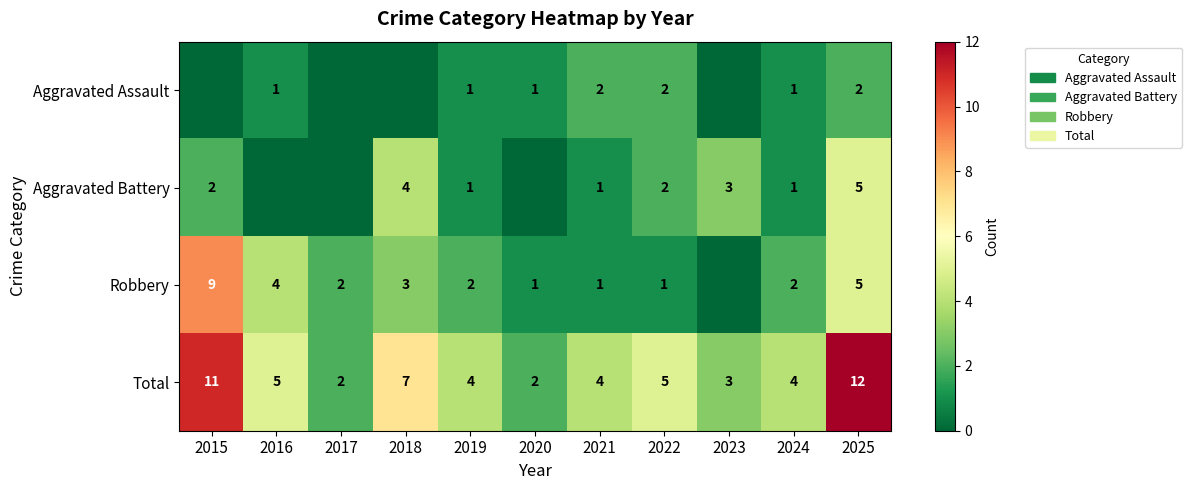

What is the sum of the Total values at 2025 and 2015?

23